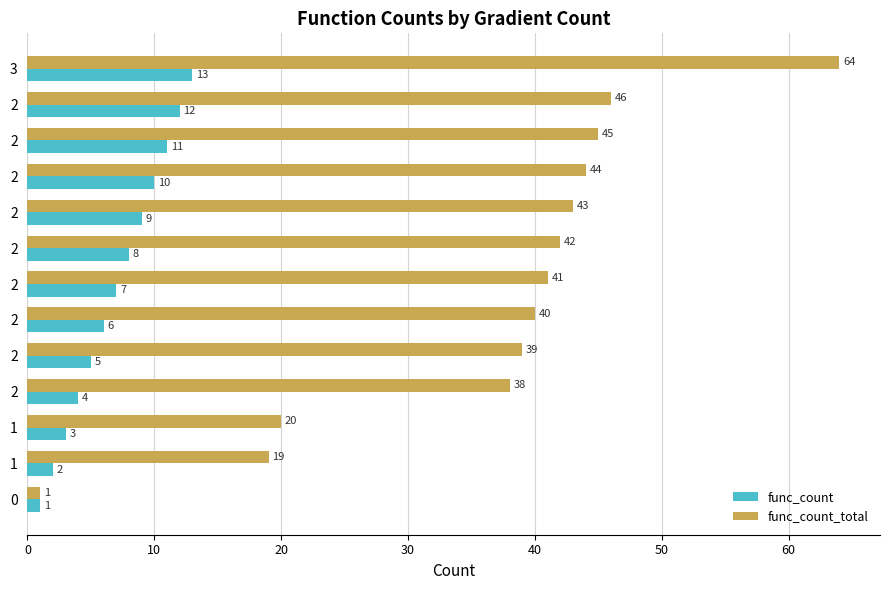

Which series has the largest total across all categories?

func_count_total